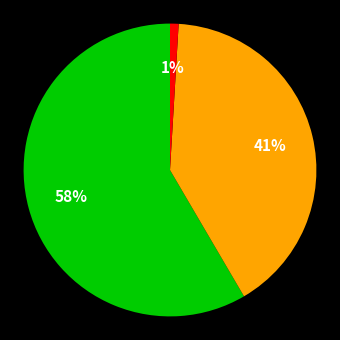

To the nearest percent, what is the difference between the largest and smallest slice percentages?

57%